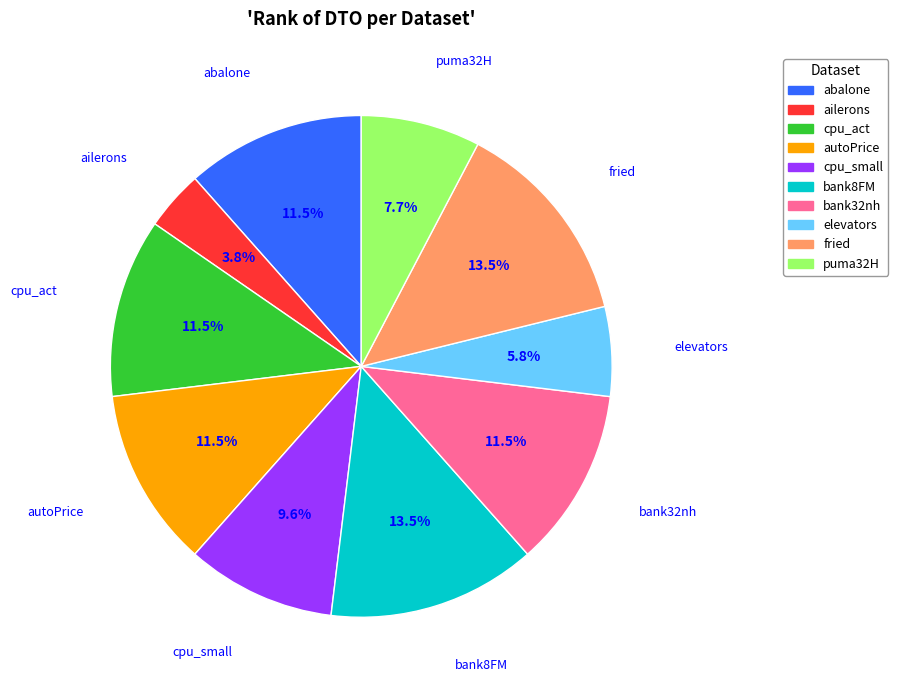

To the nearest percent, what is the average slice percentage?

10%